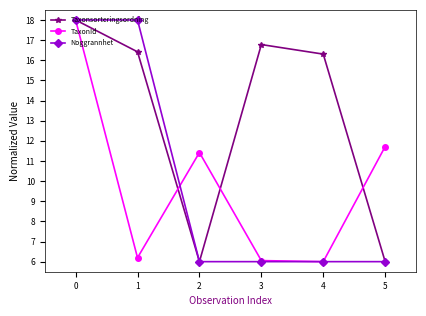

Which series has the largest total across all categories?

Taxonsorteringsordning